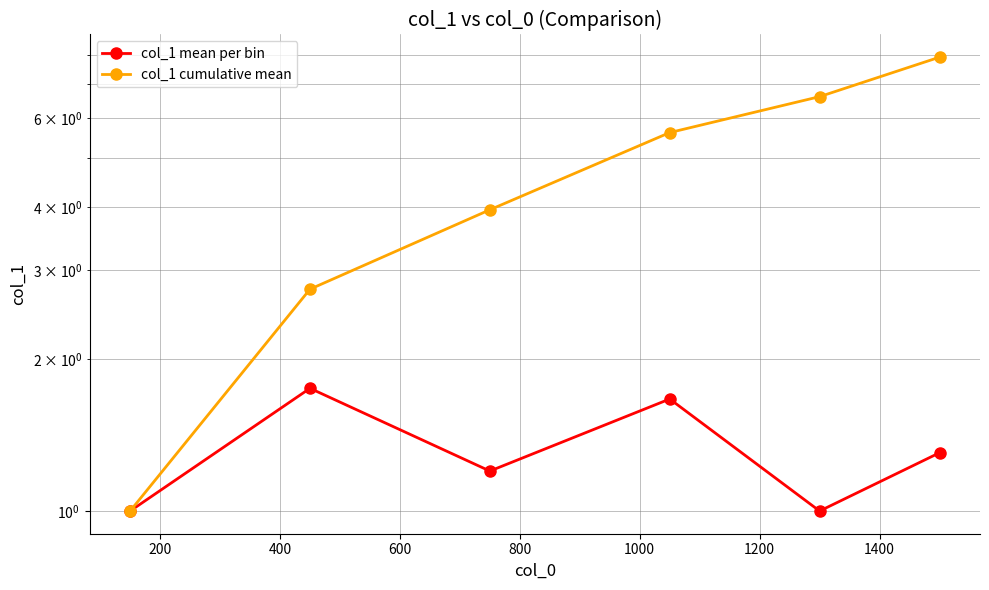

True or false: col_1 cumulative mean and col_1 mean per bin cross at least once.

False